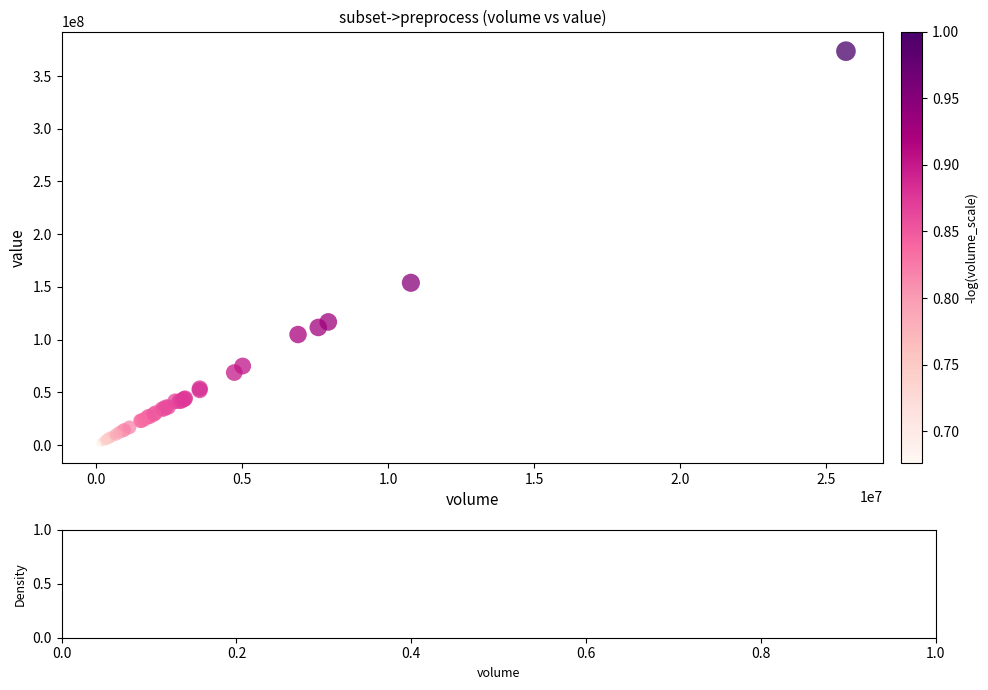

What Y value in the scatter plot is closest to 187552160?

153907468.7